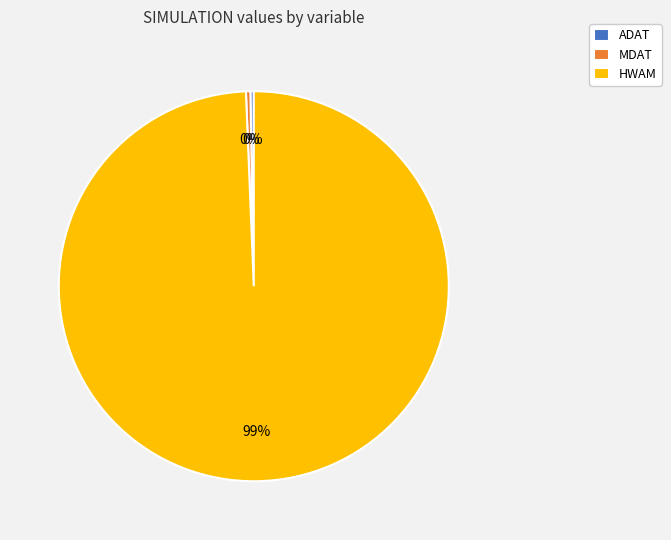

Is the sum of ADAT and MDAT greater than half?

No